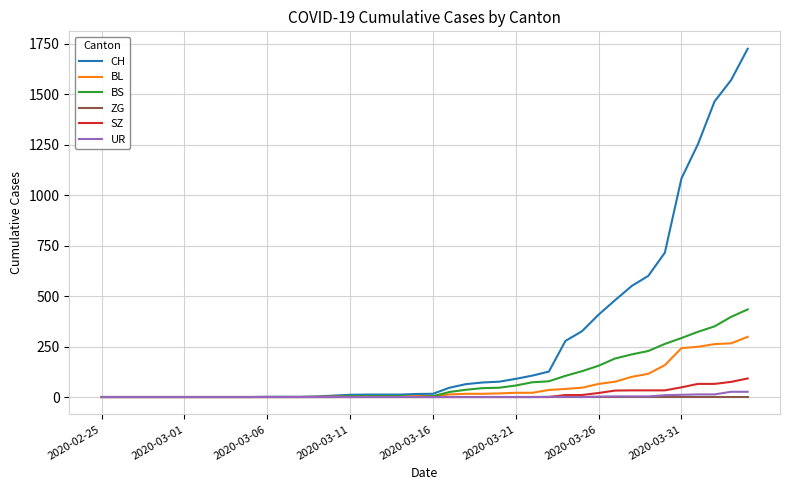

How many lines are shown in the chart?

6